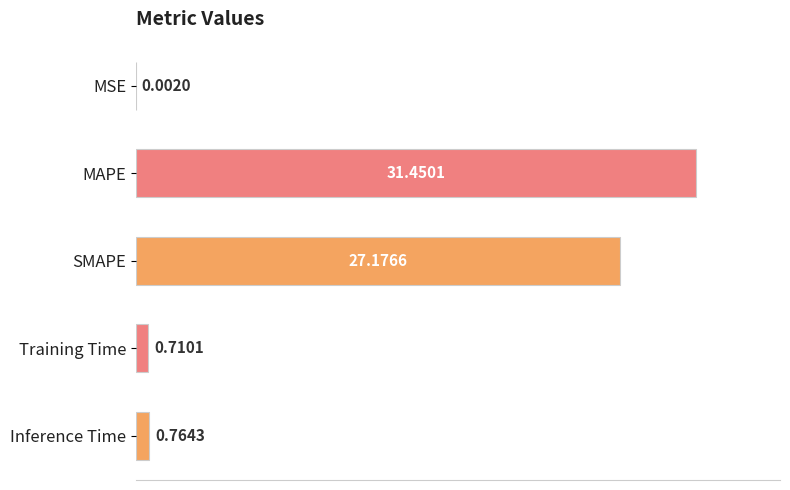

Which label corresponds to the largest value in the chart?

MAPE